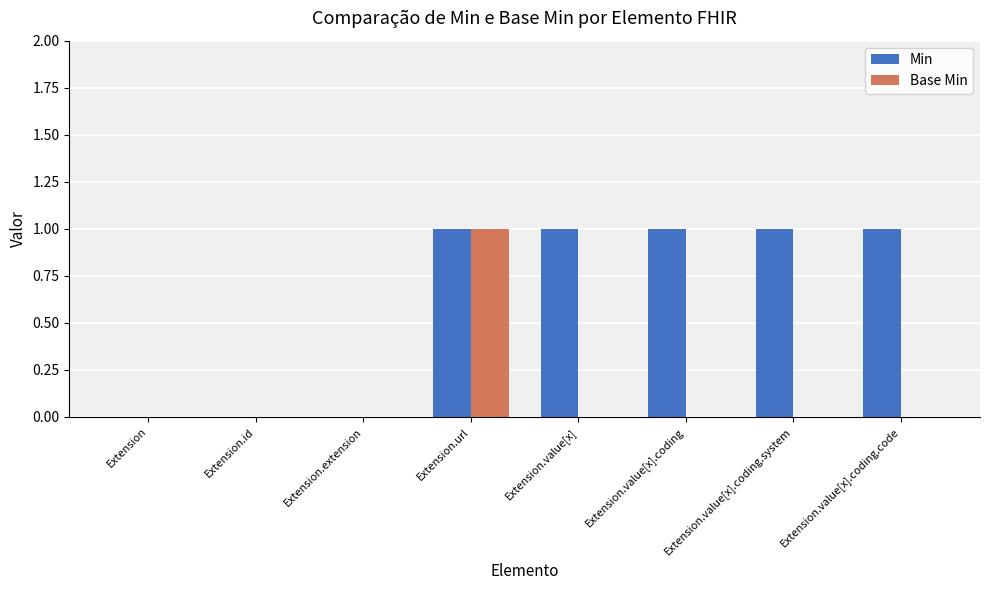

The value of Base Min at Extension.extension is -1. True or false?

False